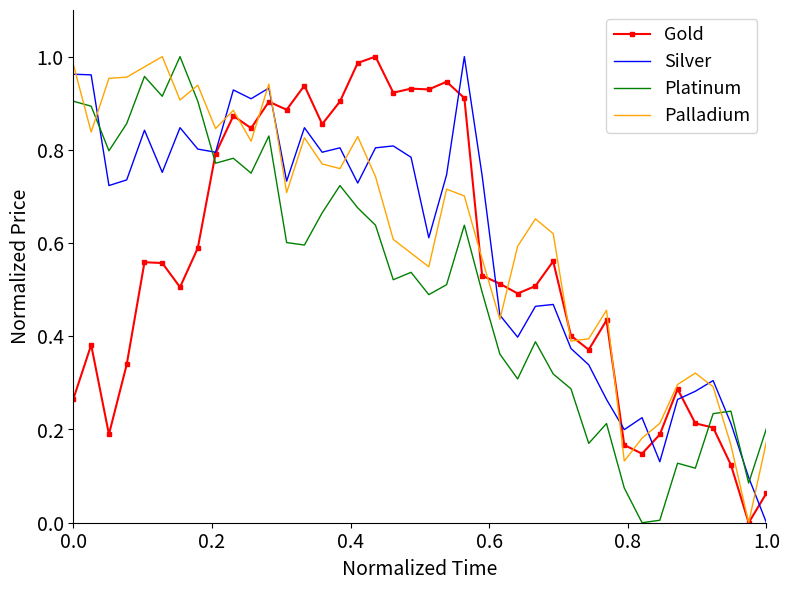

True or false: Platinum and Palladium cross at least once.

True